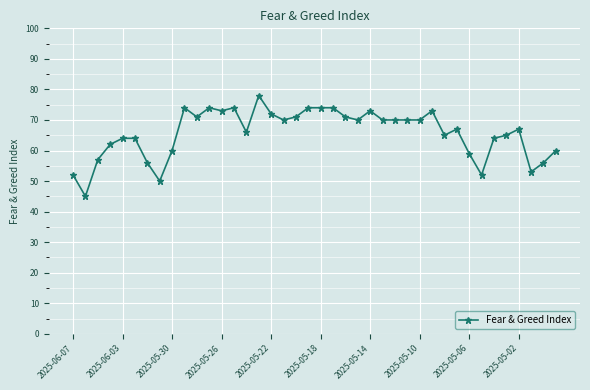

True or false: there are more than 0 points higher than both neighbors.

True